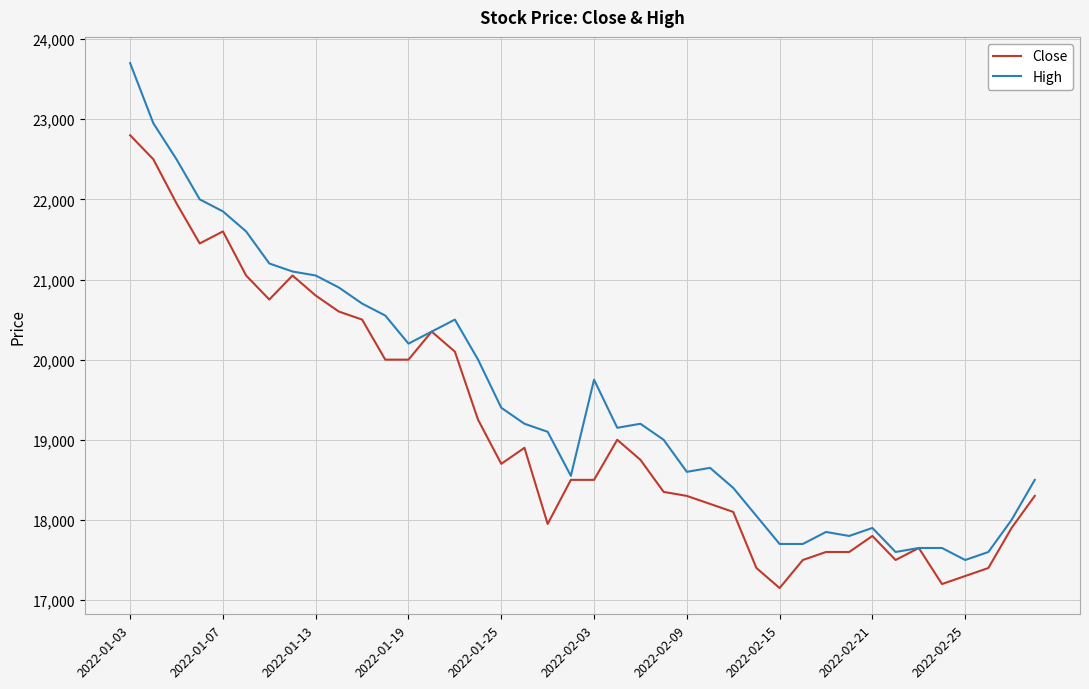

Which series has the largest total across all categories?

High